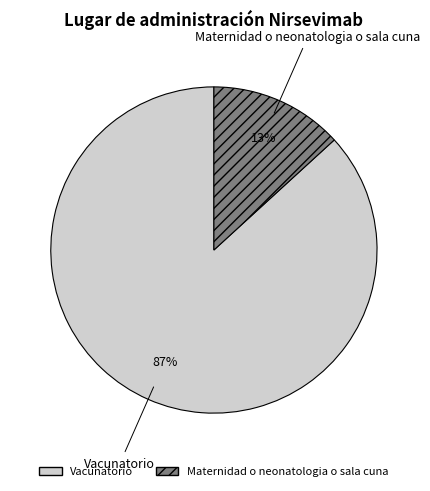

Between Maternidad o neonatologia o sala cuna and Vacunatorio, which is larger?

Vacunatorio